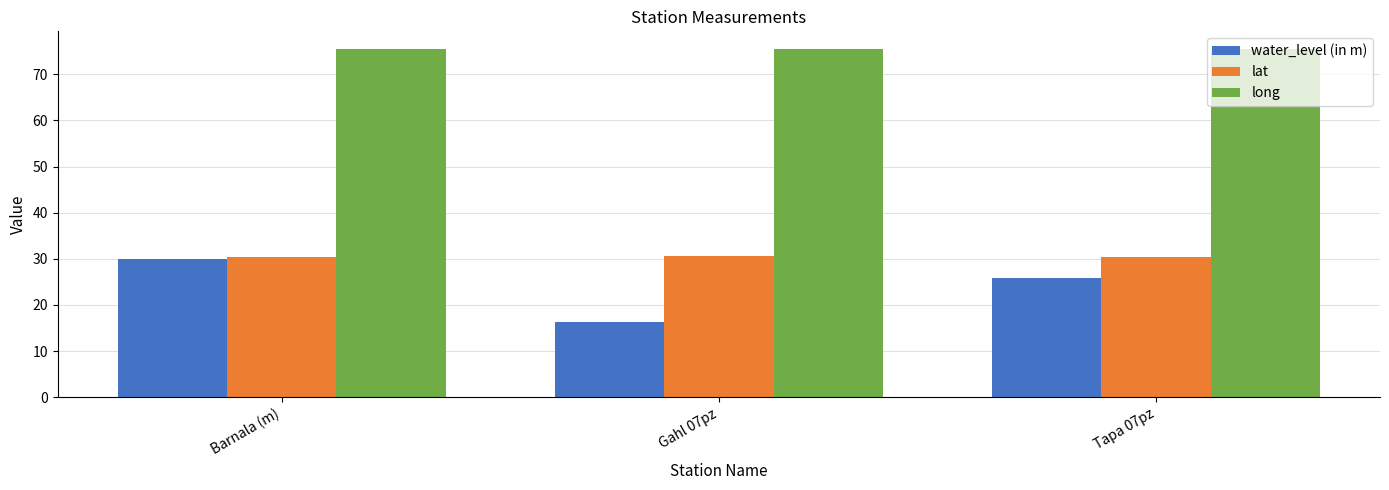

List the labels in order of water_level (in m) value, smallest first.

Gahl 07pz, Tapa 07pz, Barnala (m)